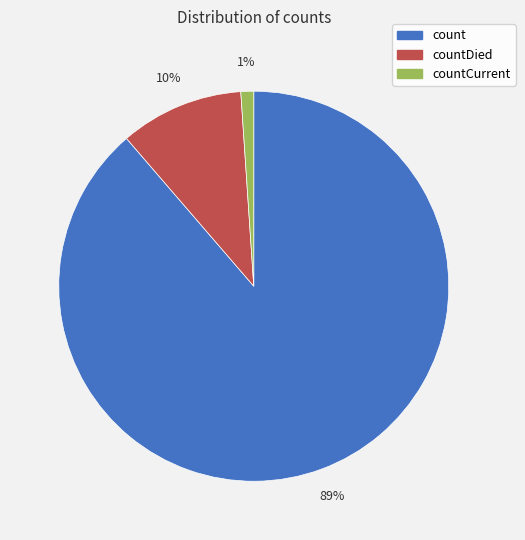

To the nearest percent, what portion does countCurrent represent?

1%